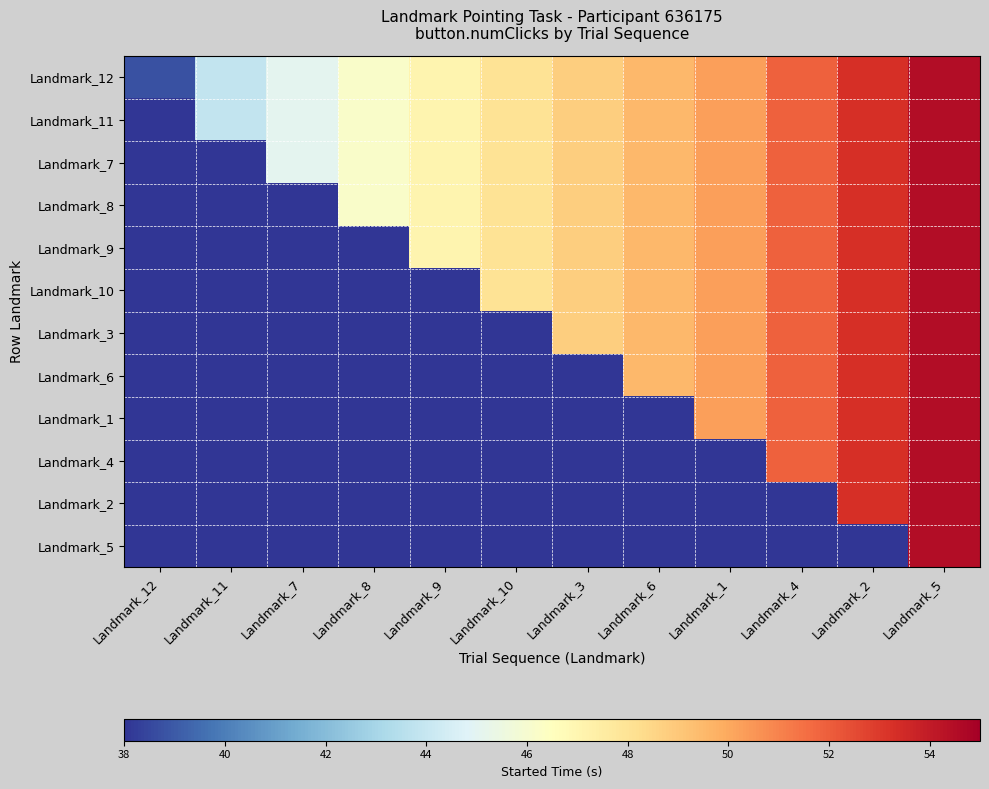

Reading left to right, what are all the values shown in this chart?

Landmark_12: Landmark_12=38.8	Landmark_11=43.9	Landmark_7=45.0	Landmark_8=46.2	Landmark_9=47.1	Landmark_10=48.0	Landmark_3=48.8	Landmark_6=49.5	Landmark_1=50.2	Landmark_4=51.9	Landmark_2=53.3	Landmark_5=54.5
Landmark_11: Landmark_12=0.0	Landmark_11=43.9	Landmark_7=45.0	Landmark_8=46.2	Landmark_9=47.1	Landmark_10=48.0	Landmark_3=48.8	Landmark_6=49.5	Landmark_1=50.2	Landmark_4=51.9	Landmark_2=53.3	Landmark_5=54.5
Landmark_7: Landmark_12=0.0	Landmark_11=0.0	Landmark_7=45.0	Landmark_8=46.2	Landmark_9=47.1	Landmark_10=48.0	Landmark_3=48.8	Landmark_6=49.5	Landmark_1=50.2	Landmark_4=51.9	Landmark_2=53.3	Landmark_5=54.5
Landmark_8: Landmark_12=0.0	Landmark_11=0.0	Landmark_7=0.0	Landmark_8=46.2	Landmark_9=47.1	Landmark_10=48.0	Landmark_3=48.8	Landmark_6=49.5	Landmark_1=50.2	Landmark_4=51.9	Landmark_2=53.3	Landmark_5=54.5
Landmark_9: Landmark_12=0.0	Landmark_11=0.0	Landmark_7=0.0	Landmark_8=0.0	Landmark_9=47.1	Landmark_10=48.0	Landmark_3=48.8	Landmark_6=49.5	Landmark_1=50.2	Landmark_4=51.9	Landmark_2=53.3	Landmark_5=54.5
Landmark_10: Landmark_12=0.0	Landmark_11=0.0	Landmark_7=0.0	Landmark_8=0.0	Landmark_9=0.0	Landmark_10=48.0	Landmark_3=48.8	Landmark_6=49.5	Landmark_1=50.2	Landmark_4=51.9	Landmark_2=53.3	Landmark_5=54.5
Landmark_3: Landmark_12=0.0	Landmark_11=0.0	Landmark_7=0.0	Landmark_8=0.0	Landmark_9=0.0	Landmark_10=0.0	Landmark_3=48.8	Landmark_6=49.5	Landmark_1=50.2	Landmark_4=51.9	Landmark_2=53.3	Landmark_5=54.5
Landmark_6: Landmark_12=0.0	Landmark_11=0.0	Landmark_7=0.0	Landmark_8=0.0	Landmark_9=0.0	Landmark_10=0.0	Landmark_3=0.0	Landmark_6=49.5	Landmark_1=50.2	Landmark_4=51.9	Landmark_2=53.3	Landmark_5=54.5
Landmark_1: Landmark_12=0.0	Landmark_11=0.0	Landmark_7=0.0	Landmark_8=0.0	Landmark_9=0.0	Landmark_10=0.0	Landmark_3=0.0	Landmark_6=0.0	Landmark_1=50.2	Landmark_4=51.9	Landmark_2=53.3	Landmark_5=54.5
Landmark_4: Landmark_12=0.0	Landmark_11=0.0	Landmark_7=0.0	Landmark_8=0.0	Landmark_9=0.0	Landmark_10=0.0	Landmark_3=0.0	Landmark_6=0.0	Landmark_1=0.0	Landmark_4=51.9	Landmark_2=53.3	Landmark_5=54.5
Landmark_2: Landmark_12=0.0	Landmark_11=0.0	Landmark_7=0.0	Landmark_8=0.0	Landmark_9=0.0	Landmark_10=0.0	Landmark_3=0.0	Landmark_6=0.0	Landmark_1=0.0	Landmark_4=0.0	Landmark_2=53.3	Landmark_5=54.5
Landmark_5: Landmark_12=0.0	Landmark_11=0.0	Landmark_7=0.0	Landmark_8=0.0	Landmark_9=0.0	Landmark_10=0.0	Landmark_3=0.0	Landmark_6=0.0	Landmark_1=0.0	Landmark_4=0.0	Landmark_2=0.0	Landmark_5=54.5